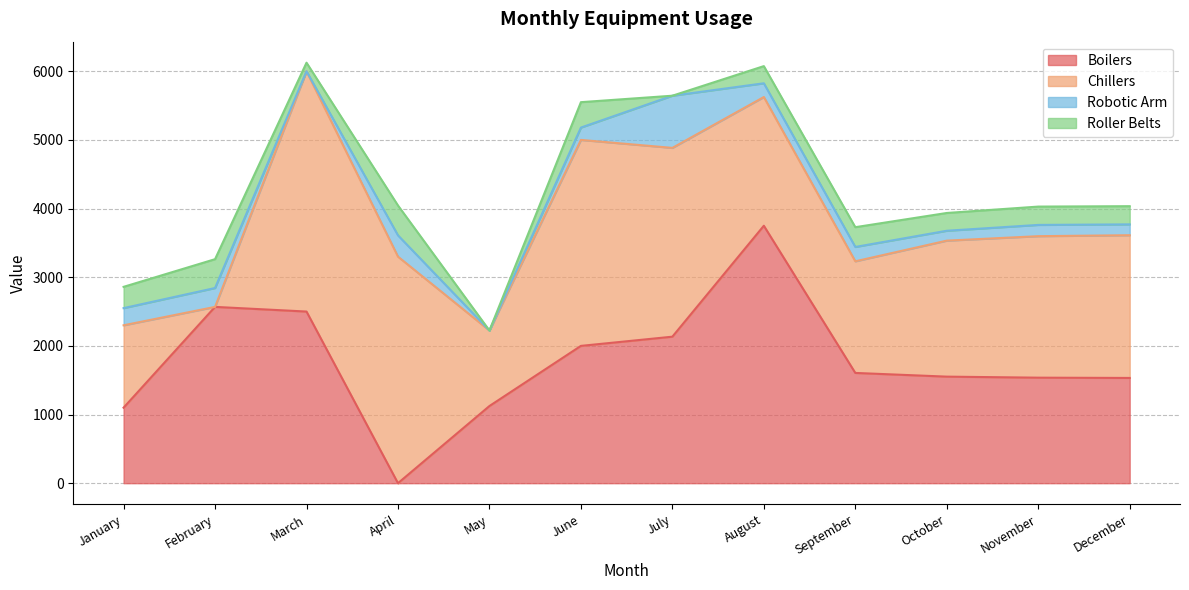

How many interior local peaks does the Robotic Arm series have?

5